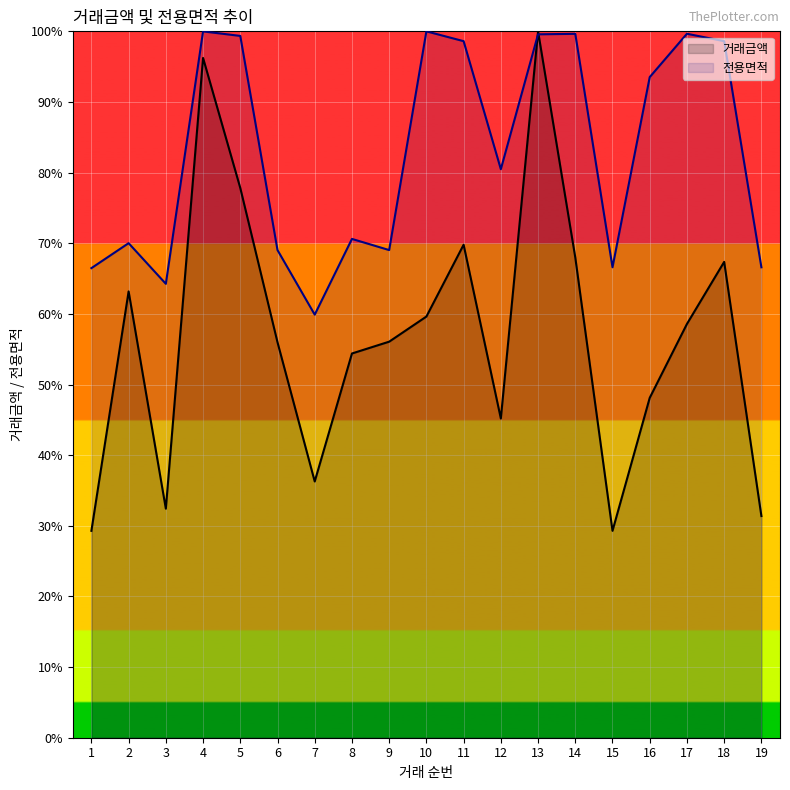

True or false: 전용면적 and 거래금액 cross at least once.

True